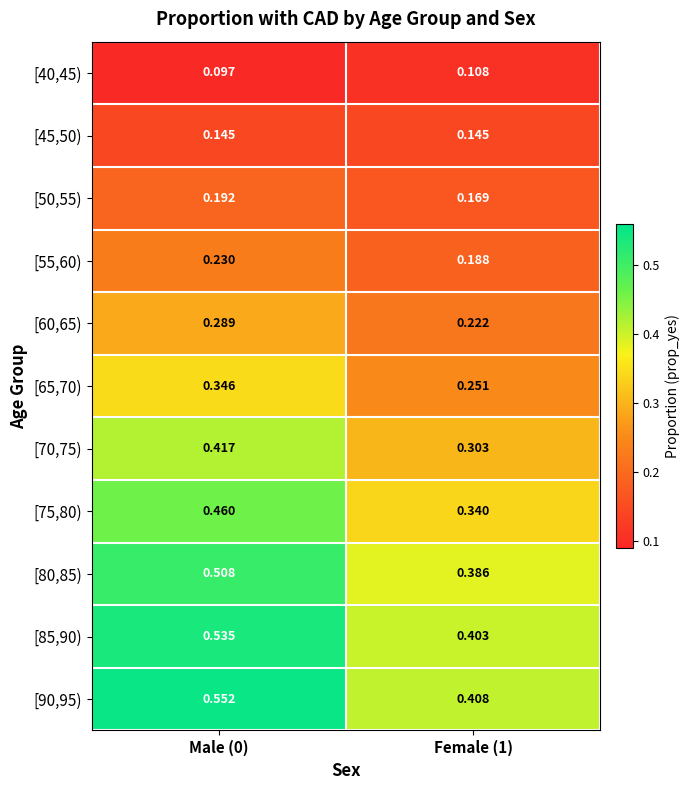

Reading left to right, extract all data points from this chart.

[40,45): Male (0)=0.1	Female (1)=0.1
[45,50): Male (0)=0.1	Female (1)=0.1
[50,55): Male (0)=0.2	Female (1)=0.2
[55,60): Male (0)=0.2	Female (1)=0.2
[60,65): Male (0)=0.3	Female (1)=0.2
[65,70): Male (0)=0.3	Female (1)=0.3
[70,75): Male (0)=0.4	Female (1)=0.3
[75,80): Male (0)=0.5	Female (1)=0.3
[80,85): Male (0)=0.5	Female (1)=0.4
[85,90): Male (0)=0.5	Female (1)=0.4
[90,95): Male (0)=0.6	Female (1)=0.4